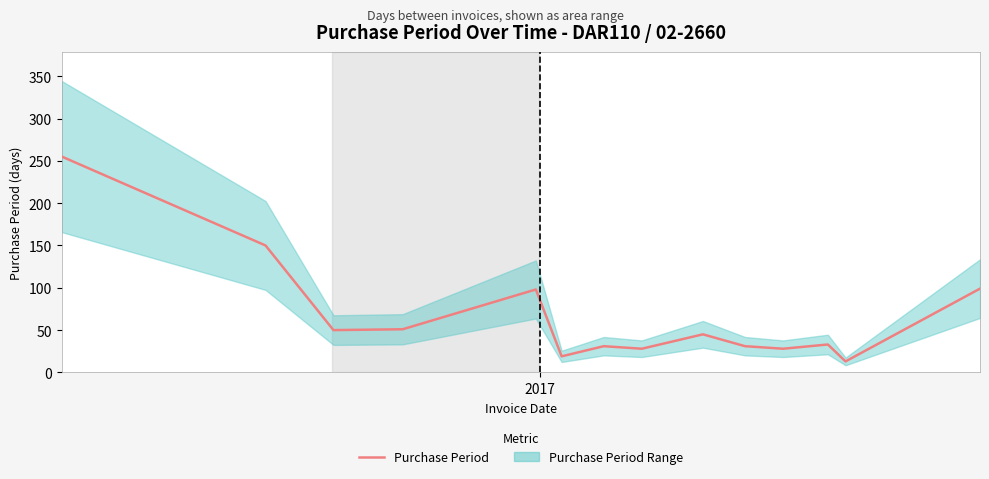

What is the value of the 8th point from the left?

28